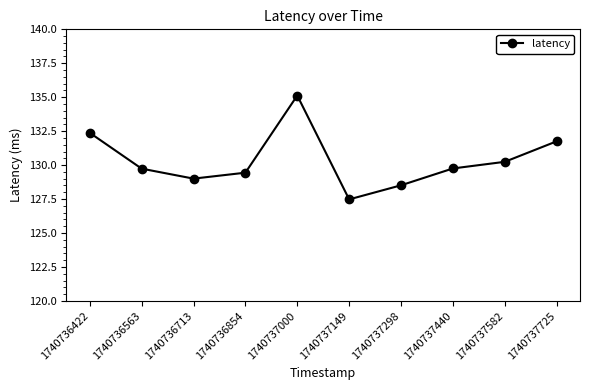

What is the difference between the values at 1740737000 and 1740736563?

5.4